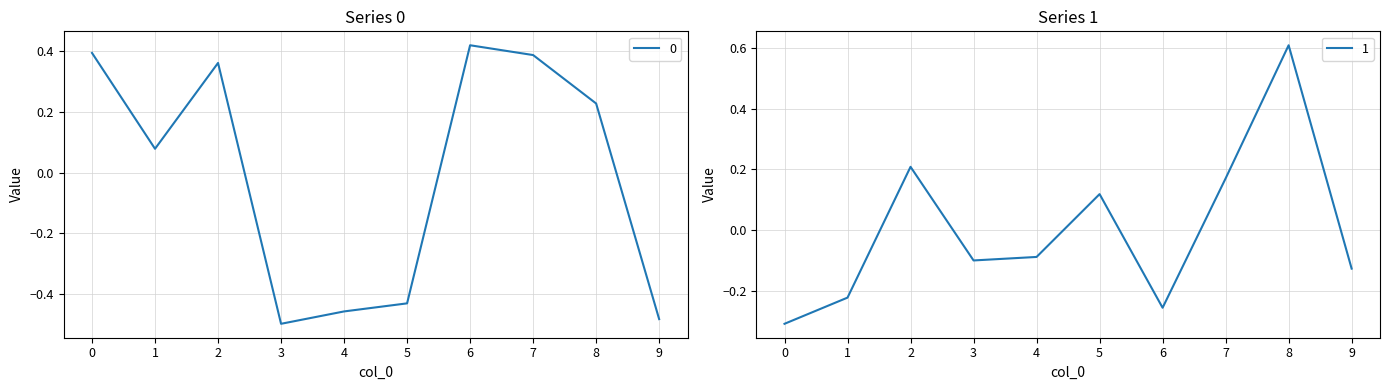

Which series has the widest spread of values?

1